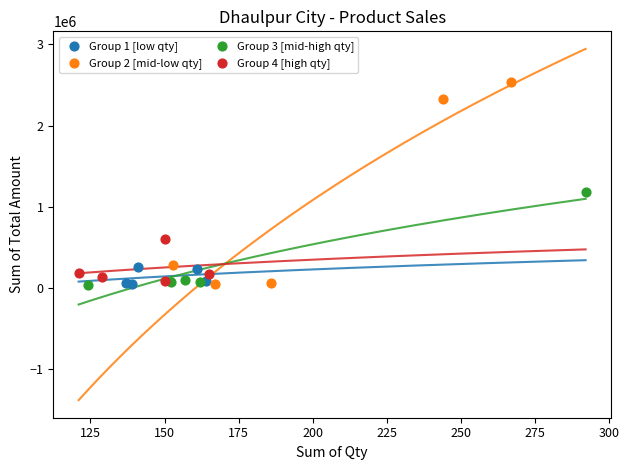

Which series contains the highest Y value?

Group 2 [mid-low qty]